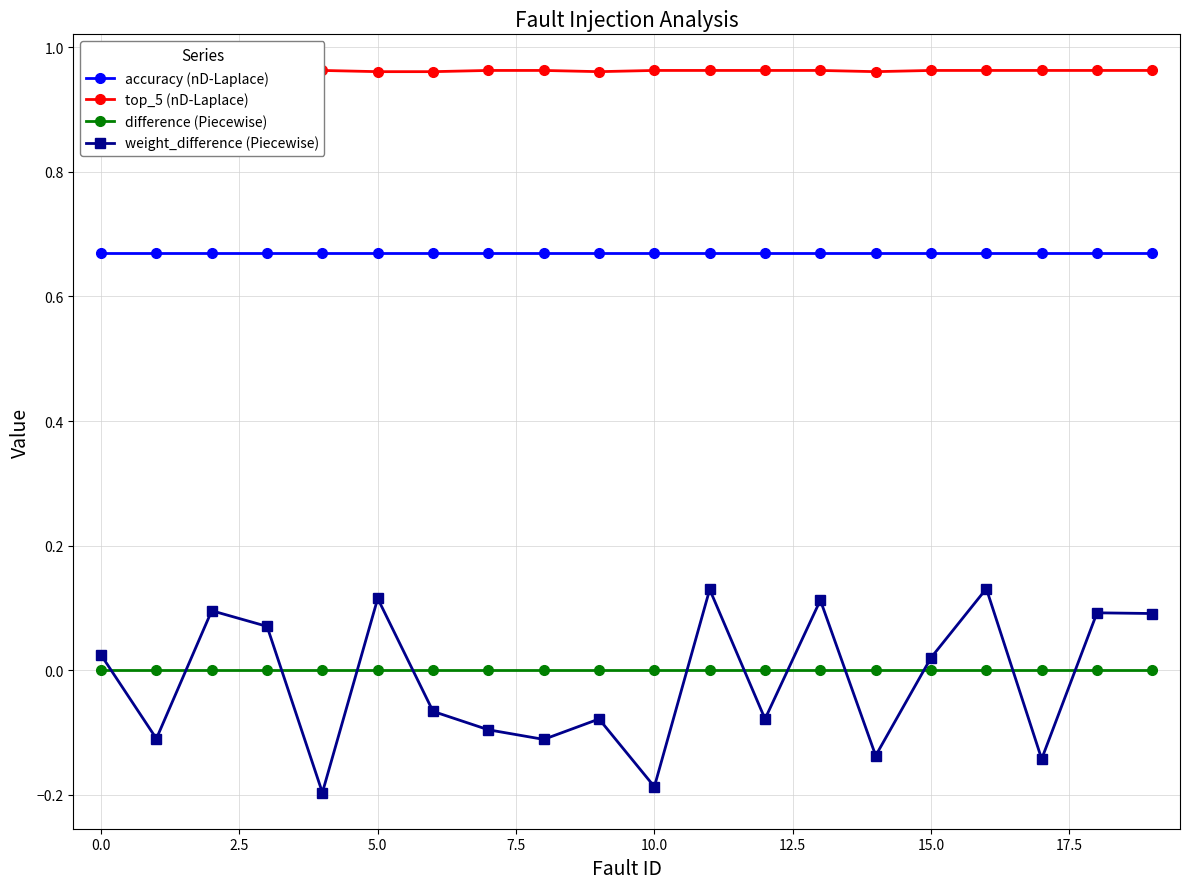

Which series has the widest spread of values?

weight_difference (Piecewise)